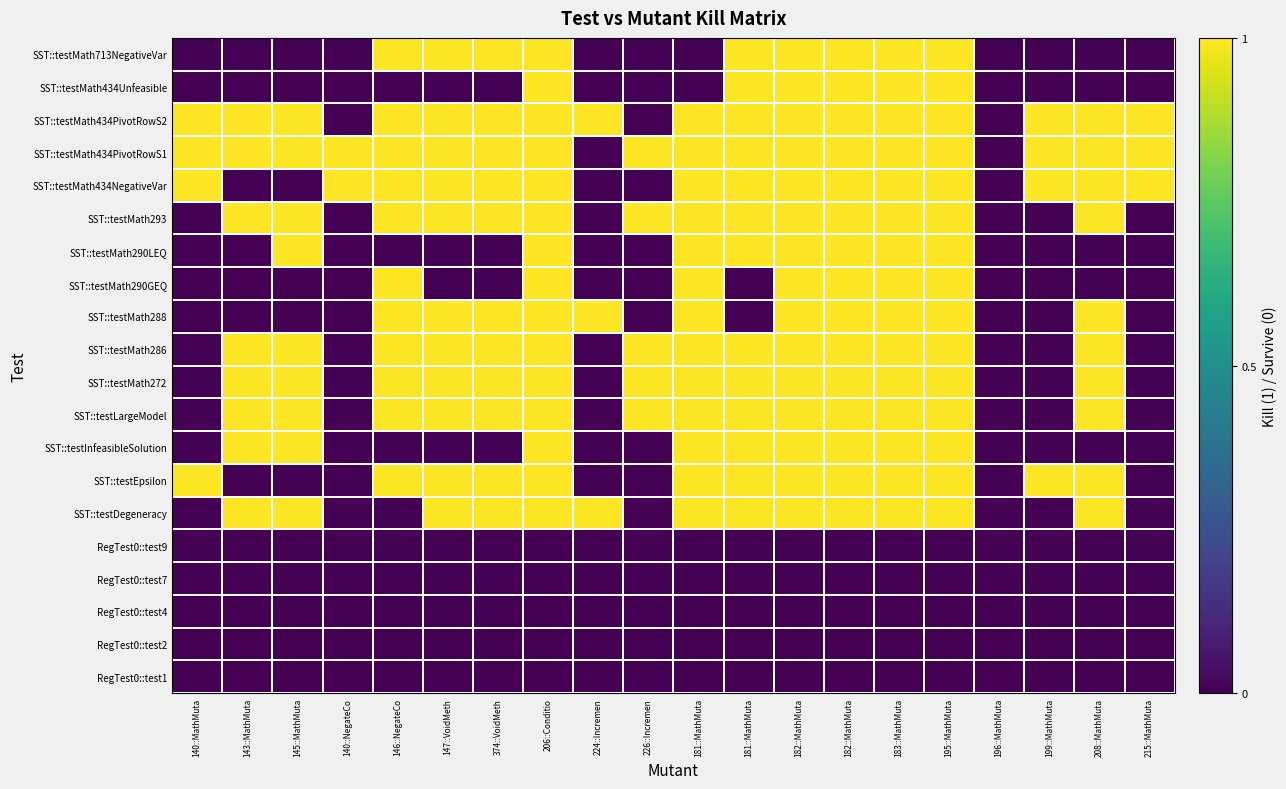

Reading left to right, transcribe all the data shown in this chart.

RegTest0::test1: 140::MathMuta=0	143::MathMuta=0	145::MathMuta=0	140::NegateCo=0	146::NegateCo=0	147::VoidMeth=0	374::VoidMeth=0	206::Conditio=0	224::Incremen=0	226::Incremen=0	181::MathMuta=0	181::MathMuta=0	182::MathMuta=0	182::MathMuta=0	183::MathMuta=0	195::MathMuta=0	196::MathMuta=0	199::MathMuta=0	208::MathMuta=0	215::MathMuta=0
RegTest0::test2: 140::MathMuta=0	143::MathMuta=0	145::MathMuta=0	140::NegateCo=0	146::NegateCo=0	147::VoidMeth=0	374::VoidMeth=0	206::Conditio=0	224::Incremen=0	226::Incremen=0	181::MathMuta=0	181::MathMuta=0	182::MathMuta=0	182::MathMuta=0	183::MathMuta=0	195::MathMuta=0	196::MathMuta=0	199::MathMuta=0	208::MathMuta=0	215::MathMuta=0
RegTest0::test4: 140::MathMuta=0	143::MathMuta=0	145::MathMuta=0	140::NegateCo=0	146::NegateCo=0	147::VoidMeth=0	374::VoidMeth=0	206::Conditio=0	224::Incremen=0	226::Incremen=0	181::MathMuta=0	181::MathMuta=0	182::MathMuta=0	182::MathMuta=0	183::MathMuta=0	195::MathMuta=0	196::MathMuta=0	199::MathMuta=0	208::MathMuta=0	215::MathMuta=0
RegTest0::test7: 140::MathMuta=0	143::MathMuta=0	145::MathMuta=0	140::NegateCo=0	146::NegateCo=0	147::VoidMeth=0	374::VoidMeth=0	206::Conditio=0	224::Incremen=0	226::Incremen=0	181::MathMuta=0	181::MathMuta=0	182::MathMuta=0	182::MathMuta=0	183::MathMuta=0	195::MathMuta=0	196::MathMuta=0	199::MathMuta=0	208::MathMuta=0	215::MathMuta=0
RegTest0::test9: 140::MathMuta=0	143::MathMuta=0	145::MathMuta=0	140::NegateCo=0	146::NegateCo=0	147::VoidMeth=0	374::VoidMeth=0	206::Conditio=0	224::Incremen=0	226::Incremen=0	181::MathMuta=0	181::MathMuta=0	182::MathMuta=0	182::MathMuta=0	183::MathMuta=0	195::MathMuta=0	196::MathMuta=0	199::MathMuta=0	208::MathMuta=0	215::MathMuta=0
SST::testDegeneracy: 140::MathMuta=0	143::MathMuta=1	145::MathMuta=1	140::NegateCo=0	146::NegateCo=0	147::VoidMeth=1	374::VoidMeth=1	206::Conditio=1	224::Incremen=1	226::Incremen=0	181::MathMuta=1	181::MathMuta=1	182::MathMuta=1	182::MathMuta=1	183::MathMuta=1	195::MathMuta=1	196::MathMuta=0	199::MathMuta=0	208::MathMuta=1	215::MathMuta=0
SST::testEpsilon: 140::MathMuta=1	143::MathMuta=0	145::MathMuta=0	140::NegateCo=0	146::NegateCo=1	147::VoidMeth=1	374::VoidMeth=1	206::Conditio=1	224::Incremen=0	226::Incremen=0	181::MathMuta=1	181::MathMuta=1	182::MathMuta=1	182::MathMuta=1	183::MathMuta=1	195::MathMuta=1	196::MathMuta=0	199::MathMuta=1	208::MathMuta=1	215::MathMuta=0
SST::testInfeasibleSolution: 140::MathMuta=0	143::MathMuta=1	145::MathMuta=1	140::NegateCo=0	146::NegateCo=0	147::VoidMeth=0	374::VoidMeth=0	206::Conditio=1	224::Incremen=0	226::Incremen=0	181::MathMuta=1	181::MathMuta=1	182::MathMuta=1	182::MathMuta=1	183::MathMuta=1	195::MathMuta=1	196::MathMuta=0	199::MathMuta=0	208::MathMuta=0	215::MathMuta=0
SST::testLargeModel: 140::MathMuta=0	143::MathMuta=1	145::MathMuta=1	140::NegateCo=0	146::NegateCo=1	147::VoidMeth=1	374::VoidMeth=1	206::Conditio=1	224::Incremen=0	226::Incremen=1	181::MathMuta=1	181::MathMuta=1	182::MathMuta=1	182::MathMuta=1	183::MathMuta=1	195::MathMuta=1	196::MathMuta=0	199::MathMuta=0	208::MathMuta=1	215::MathMuta=0
SST::testMath272: 140::MathMuta=0	143::MathMuta=1	145::MathMuta=1	140::NegateCo=0	146::NegateCo=1	147::VoidMeth=1	374::VoidMeth=1	206::Conditio=1	224::Incremen=0	226::Incremen=1	181::MathMuta=1	181::MathMuta=1	182::MathMuta=1	182::MathMuta=1	183::MathMuta=1	195::MathMuta=1	196::MathMuta=0	199::MathMuta=0	208::MathMuta=1	215::MathMuta=0
SST::testMath286: 140::MathMuta=0	143::MathMuta=1	145::MathMuta=1	140::NegateCo=0	146::NegateCo=1	147::VoidMeth=1	374::VoidMeth=1	206::Conditio=1	224::Incremen=0	226::Incremen=1	181::MathMuta=1	181::MathMuta=1	182::MathMuta=1	182::MathMuta=1	183::MathMuta=1	195::MathMuta=1	196::MathMuta=0	199::MathMuta=0	208::MathMuta=1	215::MathMuta=0
SST::testMath288: 140::MathMuta=0	143::MathMuta=0	145::MathMuta=0	140::NegateCo=0	146::NegateCo=1	147::VoidMeth=1	374::VoidMeth=1	206::Conditio=1	224::Incremen=1	226::Incremen=0	181::MathMuta=1	181::MathMuta=0	182::MathMuta=1	182::MathMuta=1	183::MathMuta=1	195::MathMuta=1	196::MathMuta=0	199::MathMuta=0	208::MathMuta=1	215::MathMuta=0
SST::testMath290GEQ: 140::MathMuta=0	143::MathMuta=0	145::MathMuta=0	140::NegateCo=0	146::NegateCo=1	147::VoidMeth=0	374::VoidMeth=0	206::Conditio=1	224::Incremen=0	226::Incremen=0	181::MathMuta=1	181::MathMuta=0	182::MathMuta=1	182::MathMuta=1	183::MathMuta=1	195::MathMuta=1	196::MathMuta=0	199::MathMuta=0	208::MathMuta=0	215::MathMuta=0
SST::testMath290LEQ: 140::MathMuta=0	143::MathMuta=0	145::MathMuta=1	140::NegateCo=0	146::NegateCo=0	147::VoidMeth=0	374::VoidMeth=0	206::Conditio=1	224::Incremen=0	226::Incremen=0	181::MathMuta=1	181::MathMuta=1	182::MathMuta=1	182::MathMuta=1	183::MathMuta=1	195::MathMuta=1	196::MathMuta=0	199::MathMuta=0	208::MathMuta=0	215::MathMuta=0
SST::testMath293: 140::MathMuta=0	143::MathMuta=1	145::MathMuta=1	140::NegateCo=0	146::NegateCo=1	147::VoidMeth=1	374::VoidMeth=1	206::Conditio=1	224::Incremen=0	226::Incremen=1	181::MathMuta=1	181::MathMuta=1	182::MathMuta=1	182::MathMuta=1	183::MathMuta=1	195::MathMuta=1	196::MathMuta=0	199::MathMuta=0	208::MathMuta=1	215::MathMuta=0
SST::testMath434NegativeVar: 140::MathMuta=1	143::MathMuta=0	145::MathMuta=0	140::NegateCo=1	146::NegateCo=1	147::VoidMeth=1	374::VoidMeth=1	206::Conditio=1	224::Incremen=0	226::Incremen=0	181::MathMuta=1	181::MathMuta=1	182::MathMuta=1	182::MathMuta=1	183::MathMuta=1	195::MathMuta=1	196::MathMuta=0	199::MathMuta=1	208::MathMuta=1	215::MathMuta=1
SST::testMath434PivotRowS1: 140::MathMuta=1	143::MathMuta=1	145::MathMuta=1	140::NegateCo=1	146::NegateCo=1	147::VoidMeth=1	374::VoidMeth=1	206::Conditio=1	224::Incremen=0	226::Incremen=1	181::MathMuta=1	181::MathMuta=1	182::MathMuta=1	182::MathMuta=1	183::MathMuta=1	195::MathMuta=1	196::MathMuta=0	199::MathMuta=1	208::MathMuta=1	215::MathMuta=1
SST::testMath434PivotRowS2: 140::MathMuta=1	143::MathMuta=1	145::MathMuta=1	140::NegateCo=0	146::NegateCo=1	147::VoidMeth=1	374::VoidMeth=1	206::Conditio=1	224::Incremen=1	226::Incremen=0	181::MathMuta=1	181::MathMuta=1	182::MathMuta=1	182::MathMuta=1	183::MathMuta=1	195::MathMuta=1	196::MathMuta=0	199::MathMuta=1	208::MathMuta=1	215::MathMuta=1
SST::testMath434Unfeasible: 140::MathMuta=0	143::MathMuta=0	145::MathMuta=0	140::NegateCo=0	146::NegateCo=0	147::VoidMeth=0	374::VoidMeth=0	206::Conditio=1	224::Incremen=0	226::Incremen=0	181::MathMuta=0	181::MathMuta=1	182::MathMuta=1	182::MathMuta=1	183::MathMuta=1	195::MathMuta=1	196::MathMuta=0	199::MathMuta=0	208::MathMuta=0	215::MathMuta=0
SST::testMath713NegativeVar: 140::MathMuta=0	143::MathMuta=0	145::MathMuta=0	140::NegateCo=0	146::NegateCo=1	147::VoidMeth=1	374::VoidMeth=1	206::Conditio=1	224::Incremen=0	226::Incremen=0	181::MathMuta=0	181::MathMuta=1	182::MathMuta=1	182::MathMuta=1	183::MathMuta=1	195::MathMuta=1	196::MathMuta=0	199::MathMuta=0	208::MathMuta=0	215::MathMuta=0